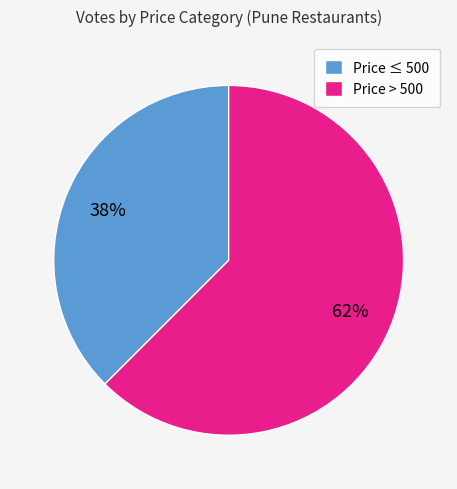

Does Price ≤ 500 account for over 50% of the chart?

No